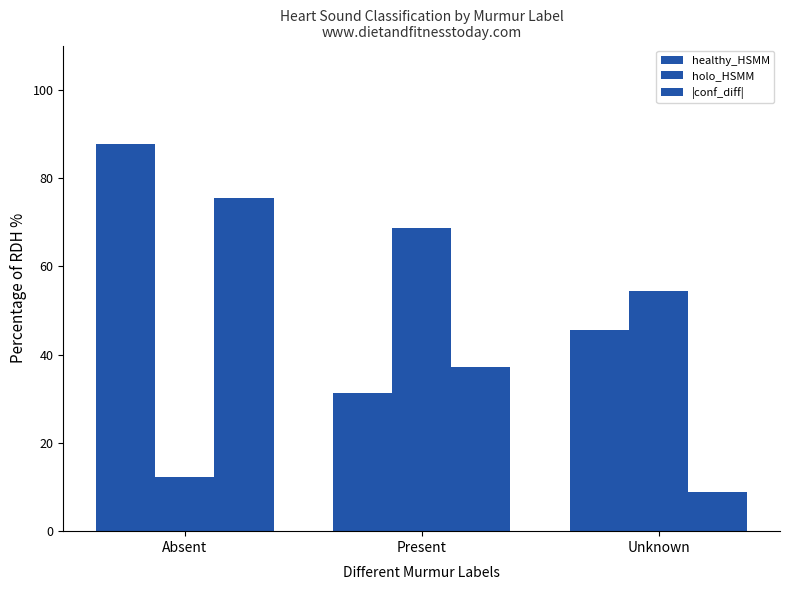

What position from the left is Present?

2